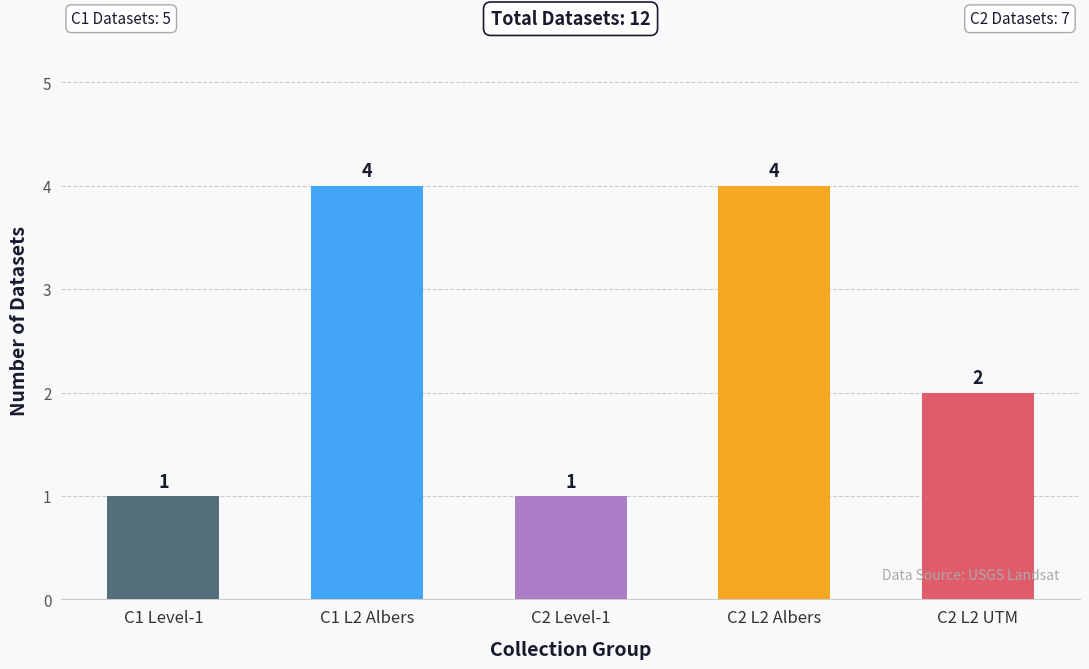

What is the greatest value displayed?

4